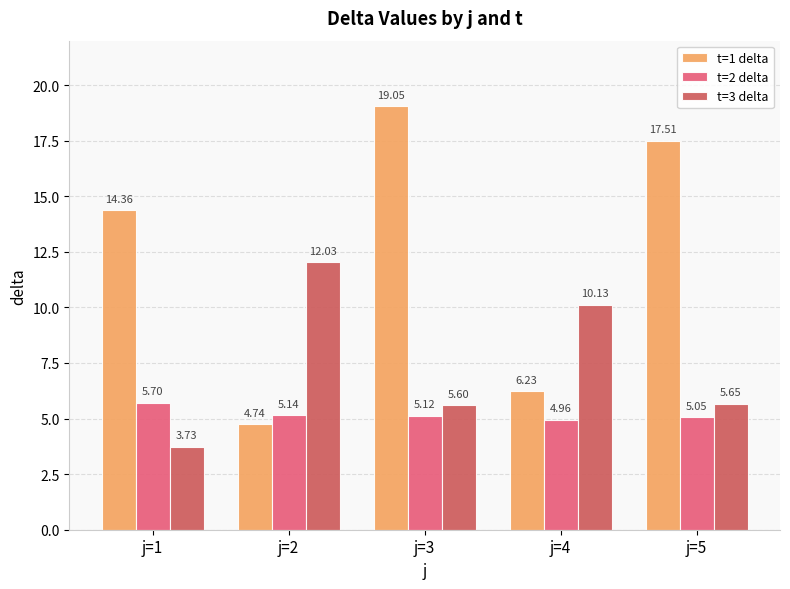

How many values in the t=1 delta series are below 14?

2